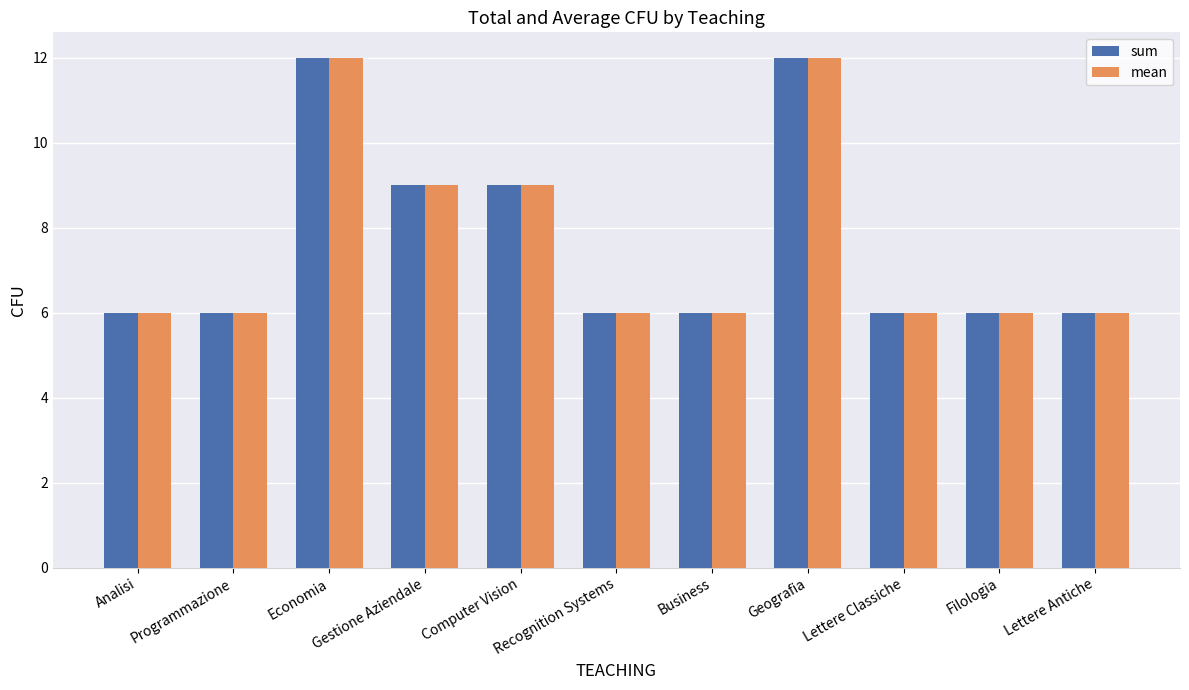

What is the label of the 11th bar from the right?

Analisi